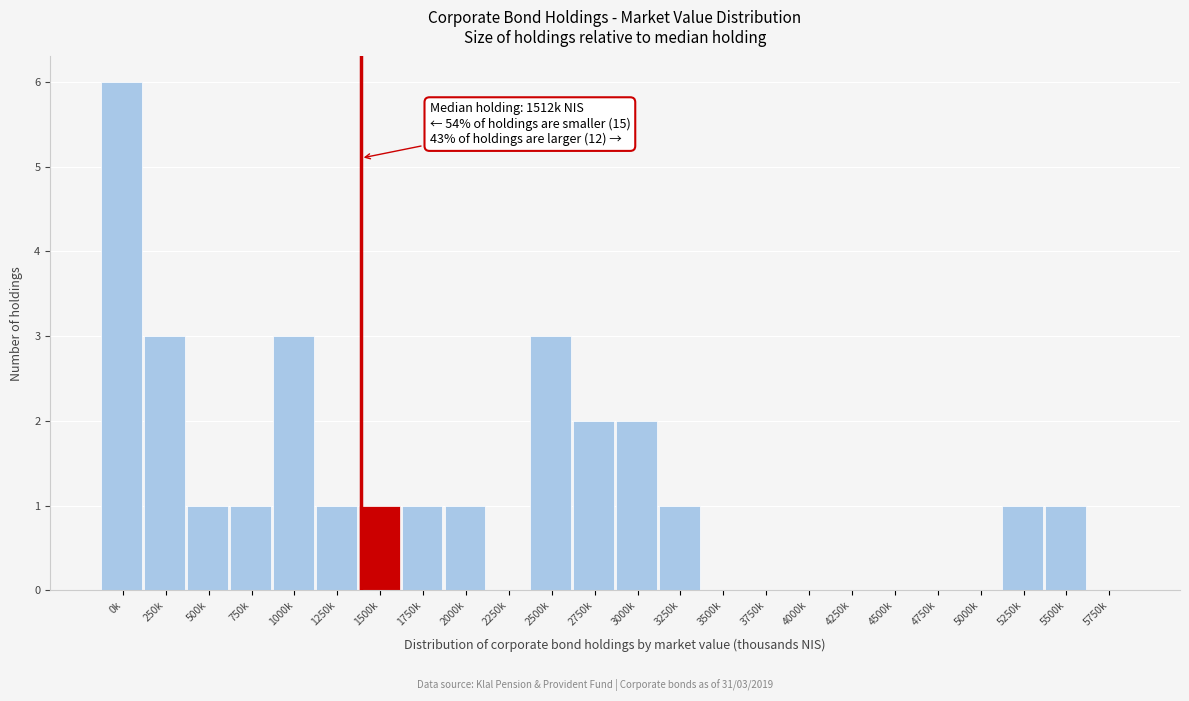

Reading left to right, list all the values displayed in this chart.

0k=6	250k=3	500k=1	750k=1	1000k=3	1250k=1	1500k=1	1750k=1	2000k=1	2250k=0	2500k=3	2750k=2	3000k=2	3250k=1	3500k=0	3750k=0	4000k=0	4250k=0	4500k=0	4750k=0	5000k=0	5250k=1	5500k=1	5750k=0